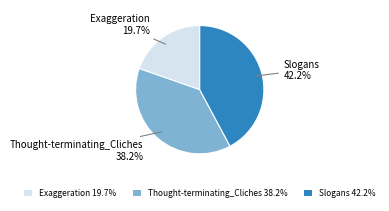

Is there any slice that represents more than half of the pie?

No